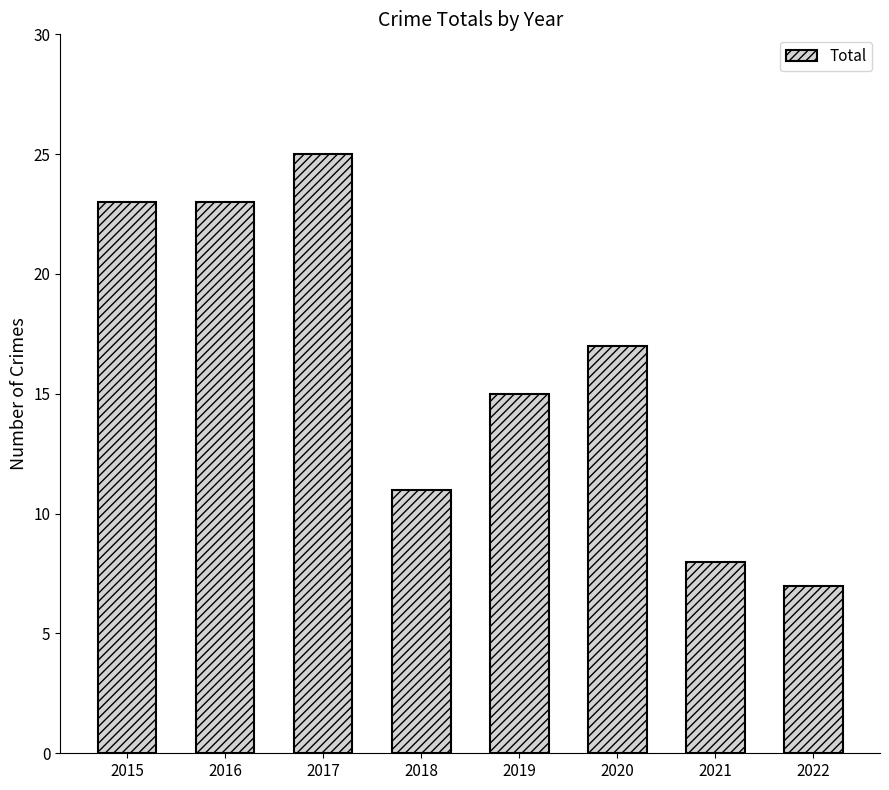

What is the difference between the maximum and second lowest values?

17